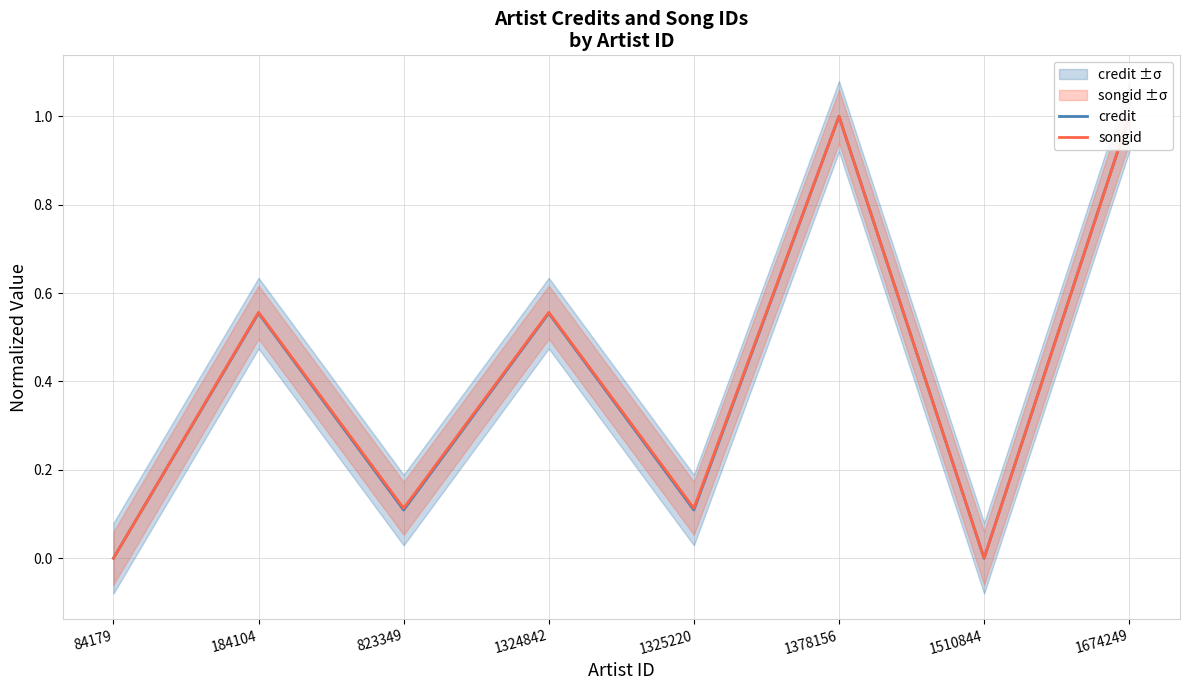

List the labels in order of credit value, largest first.

1378156, 1674249, 184104, 1324842, 823349, 1325220, 84179, 1510844